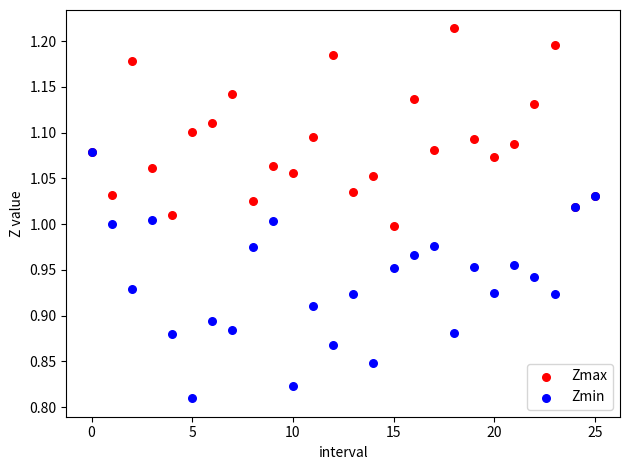

Which series reaches the minimum Y coordinate?

Zmin